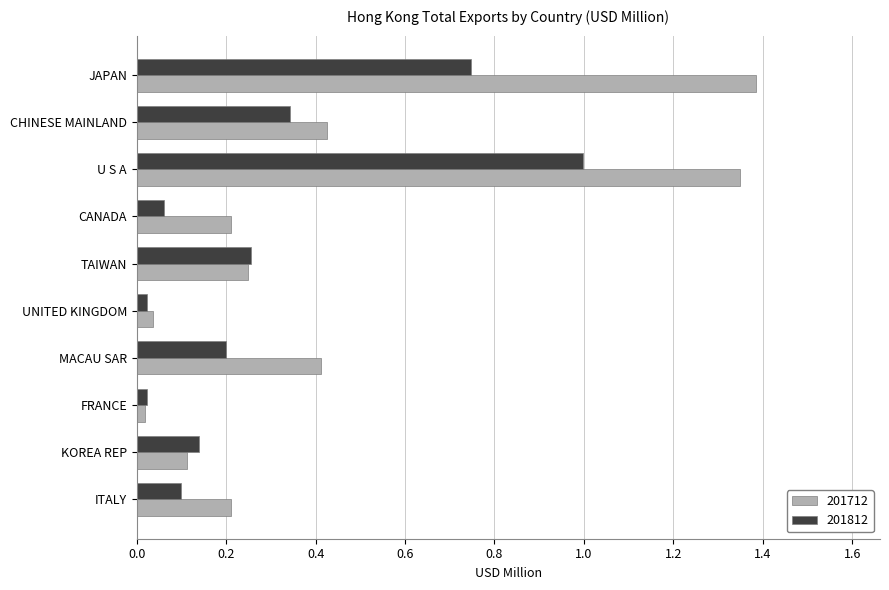

At which label is 201712 closest to 0?

FRANCE